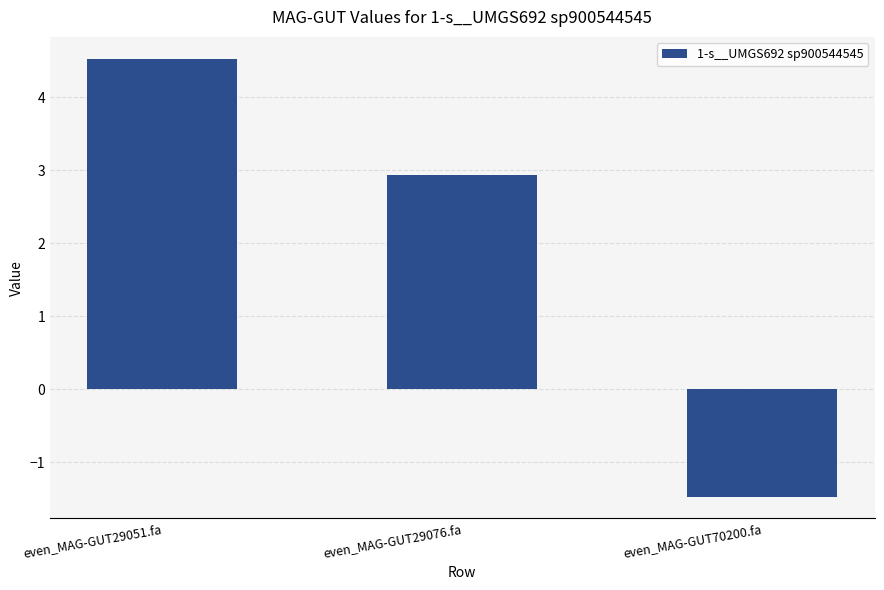

List the labels in order of value, smallest first.

even_MAG-GUT70200.fa, even_MAG-GUT29076.fa, even_MAG-GUT29051.fa